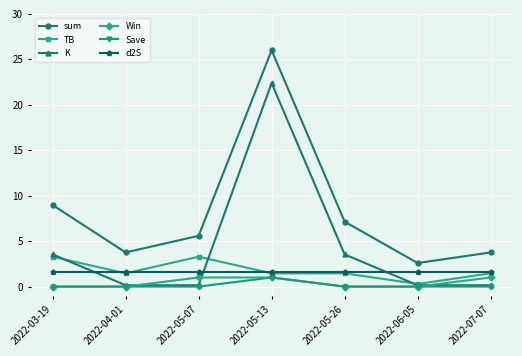

Which series has the widest spread of values?

sum